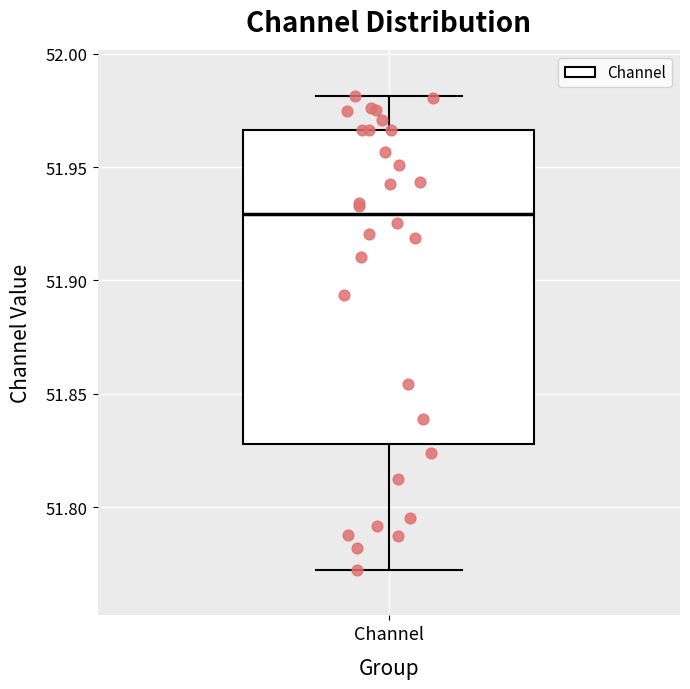

Where is the upper edge of the box for Channel on the y-axis? The values are not printed on the chart, so give them approximately, as read against the axis.

51.965